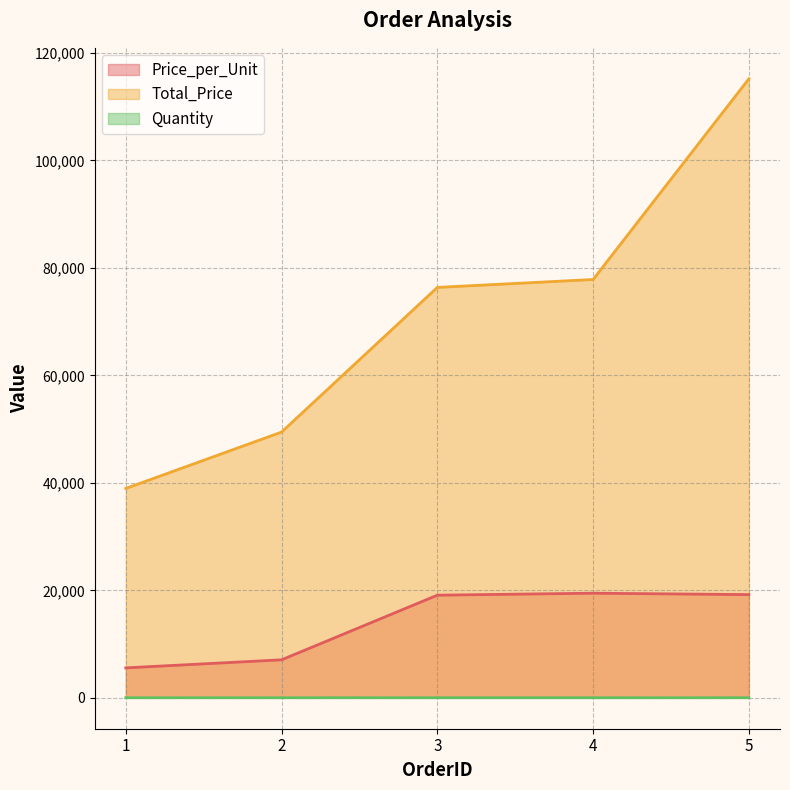

What is the value of the Total_Price point at the 1st from the left?

38955